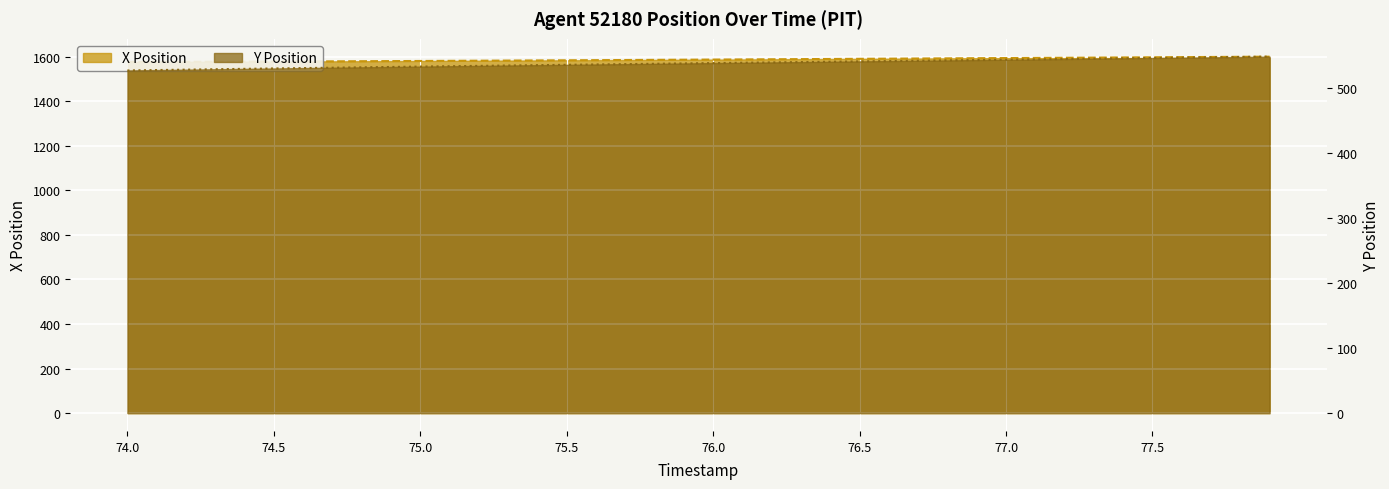

Which series has the largest total across all categories?

X